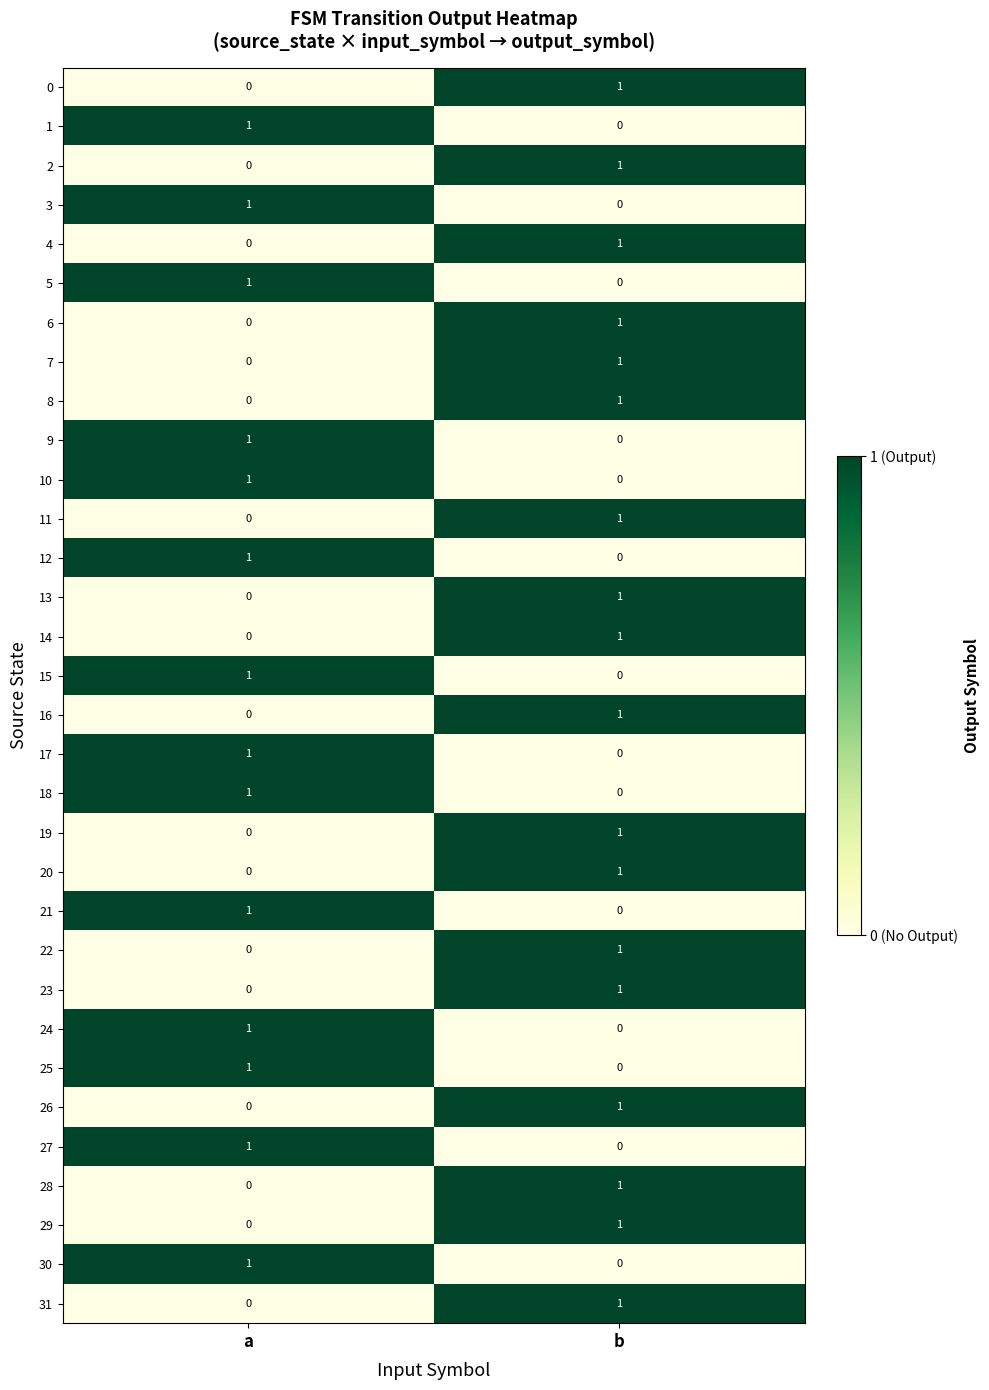

Which category has the lowest value in the 23 series?

a